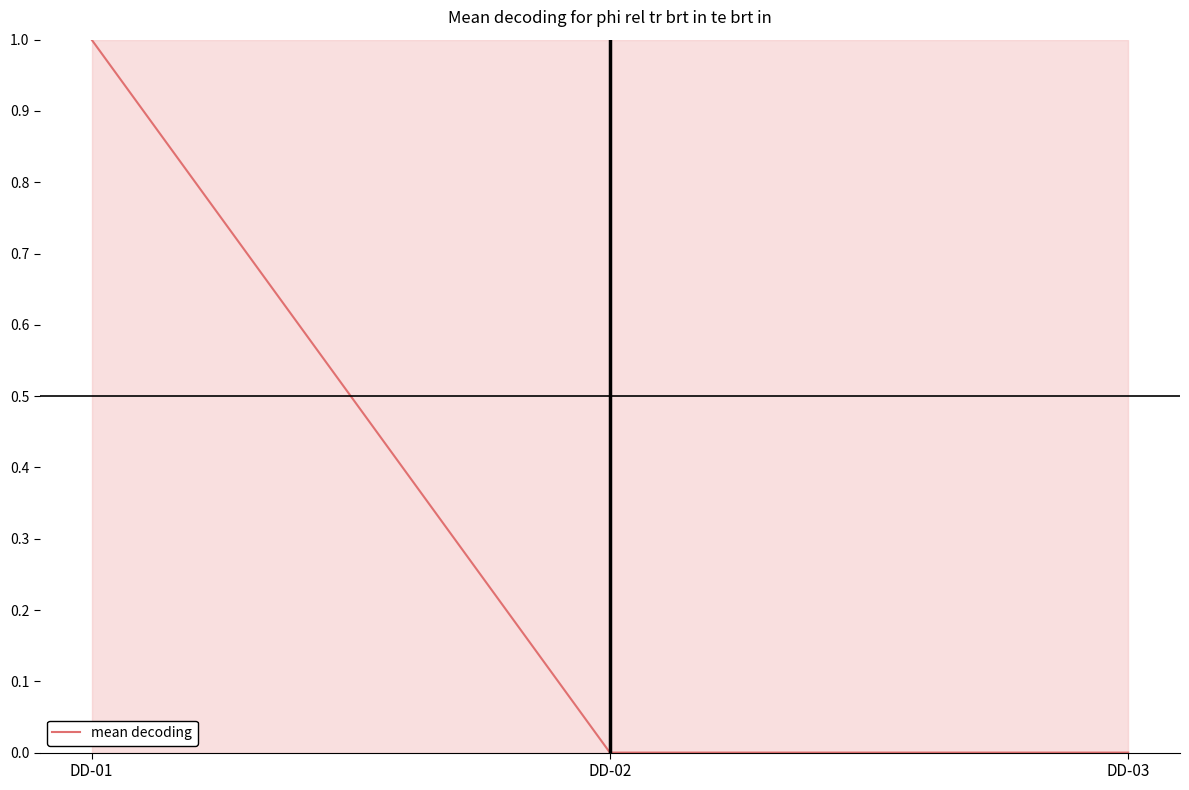

The value at DD-03 is 0. True or false?

True